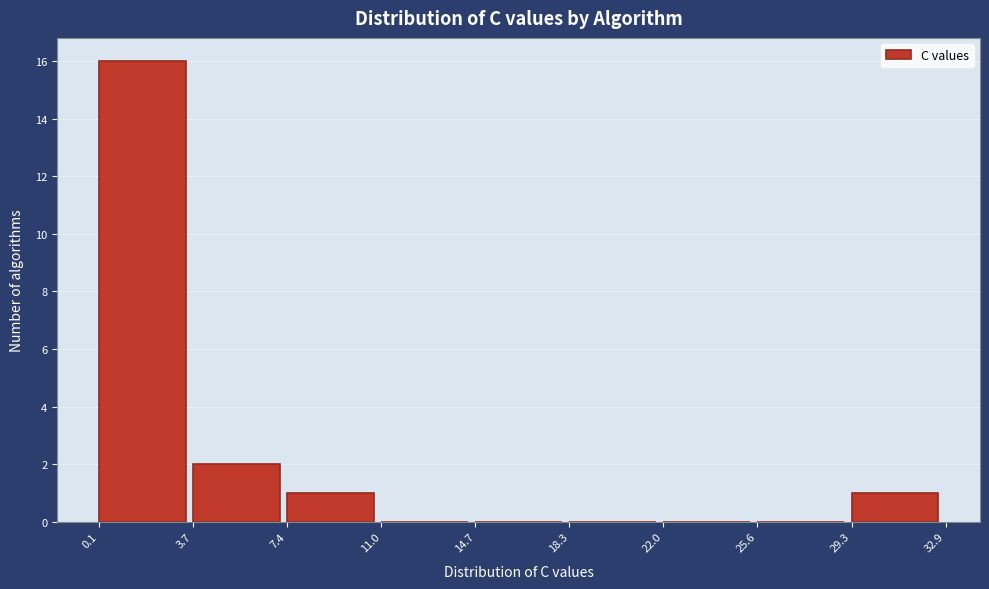

How tall is the bar that spans 29.3 to 32.9 on the x-axis? The values are not printed on the chart, so give them approximately, as read against the axis.

1